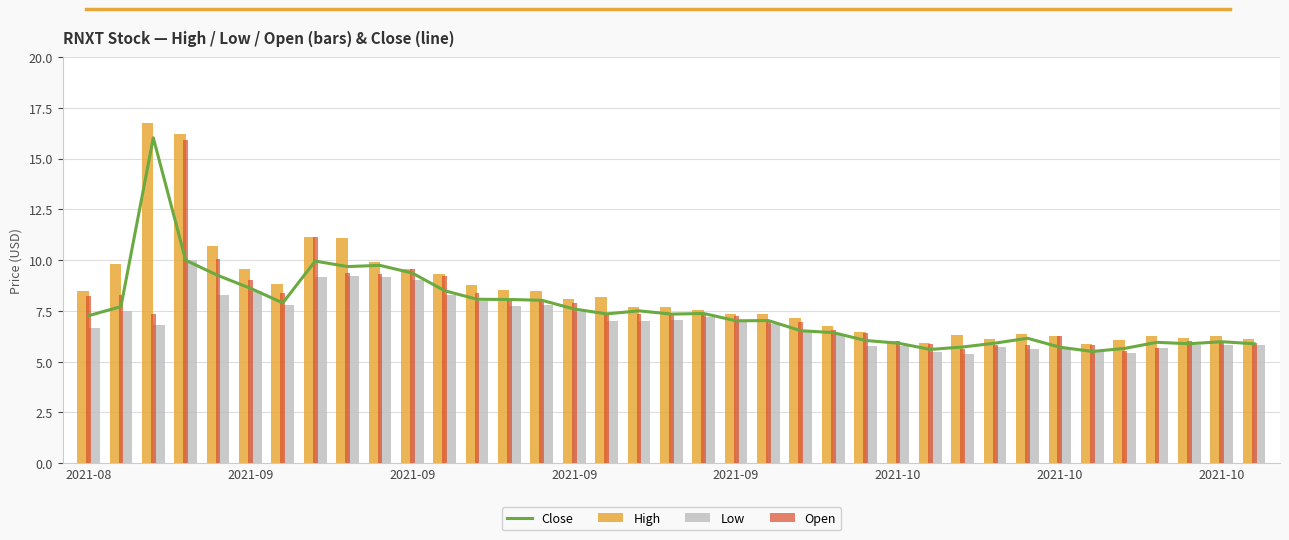

Reading right to left, what are all the values shown in this chart?

Close: 5.9	6.0	5.9	6.0	5.7	5.5	5.7	6.2	5.9	5.7	5.6	5.9	6.0	6.4	6.5	7.0	7.0	7.4	7.3	7.5	7.3	7.6	8.0	8.1	8.1	8.5	9.4	9.7	9.7	9.9	7.9	8.6	9.2	10.0	16.0	7.7	7.3
High: 6.1	6.2	6.2	6.2	6.1	5.8	6.2	6.4	6.1	6.3	5.9	6.0	6.4	6.8	7.2	7.4	7.4	7.5	7.7	7.7	8.2	8.1	8.5	8.5	8.8	9.3	9.6	9.9	11.1	11.2	8.8	9.6	10.7	16.2	16.7	9.8	8.5
Low: 5.8	5.8	5.8	5.7	5.4	5.5	5.6	5.6	5.7	5.4	5.5	5.8	5.8	6.3	6.5	6.8	7.0	7.2	7.0	7.0	7.0	7.4	7.8	7.8	8.0	8.3	9.0	9.2	9.2	9.2	7.8	8.5	8.3	10.0	6.8	7.5	6.7
Open: 5.9	5.9	6.0	5.7	5.5	5.8	6.2	5.8	5.8	5.6	5.8	6.0	6.4	6.5	7.0	7.0	7.2	7.3	7.4	7.3	7.3	7.9	8.0	8.0	8.4	9.2	9.5	9.3	9.3	11.1	8.4	9.0	10.1	15.9	7.4	8.3	8.2